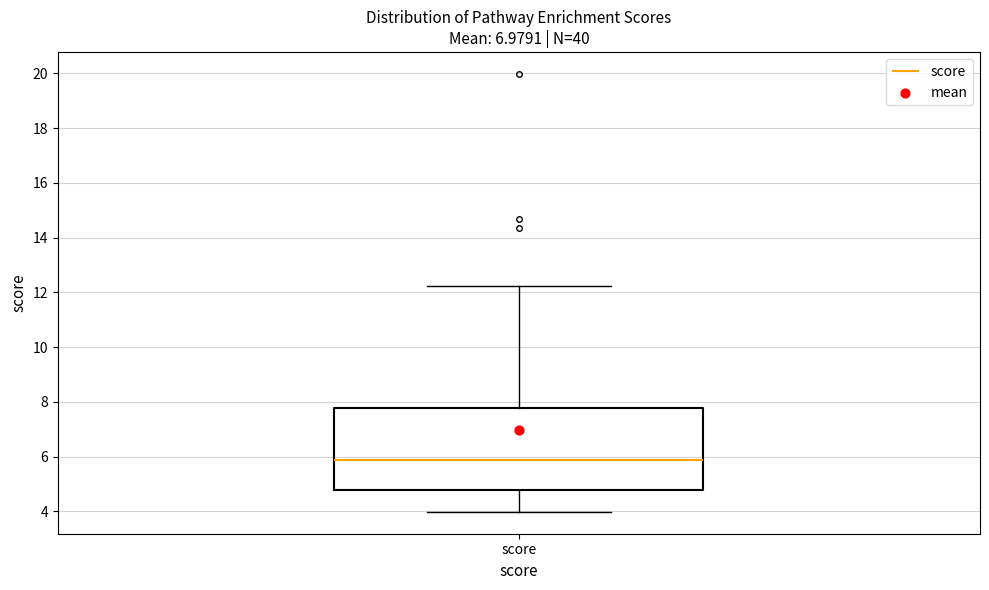

Where does the lower whisker of the box for score end on the y-axis? The values are not printed on the chart, so give them approximately, as read against the axis.

4.0